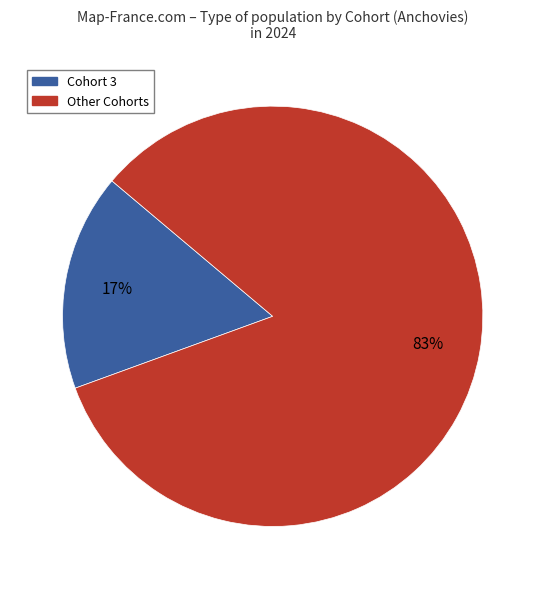

Count the number of slices in the pie.

2